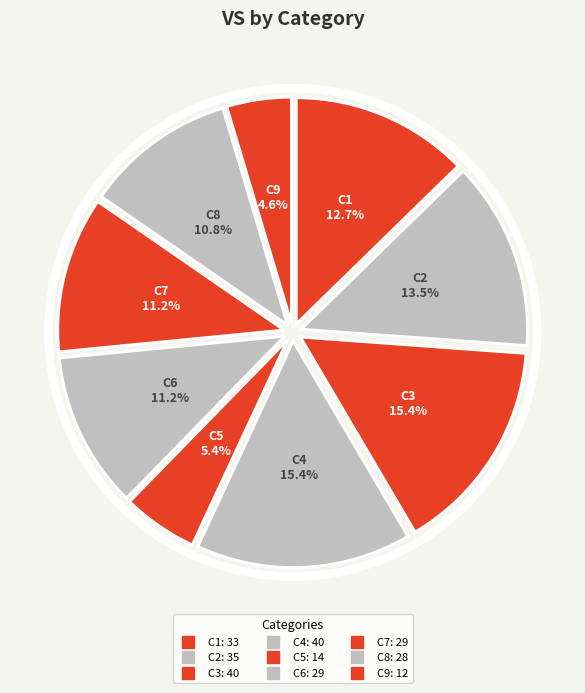

How many slices are in this pie chart?

9